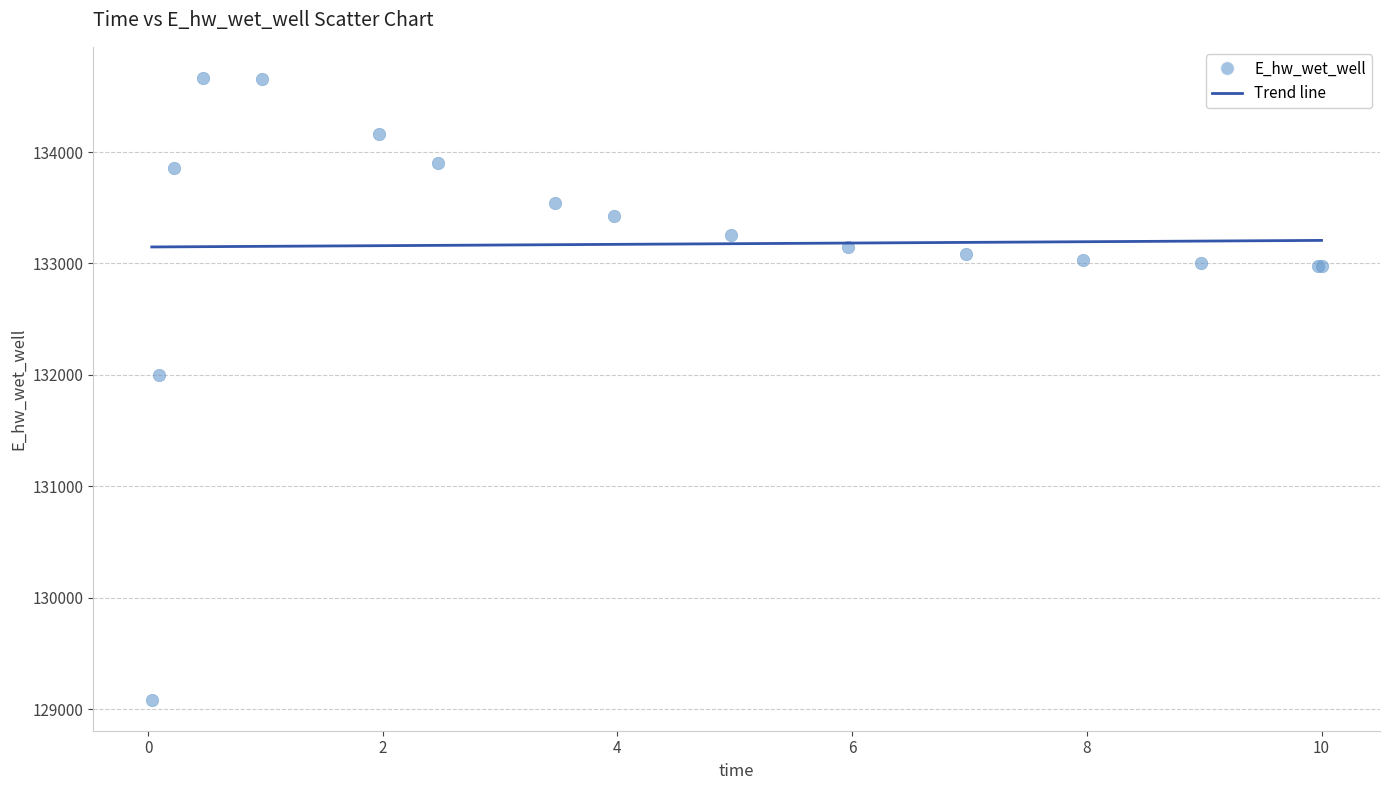

What Y value in the scatter plot is closest to 131875?

131996.6